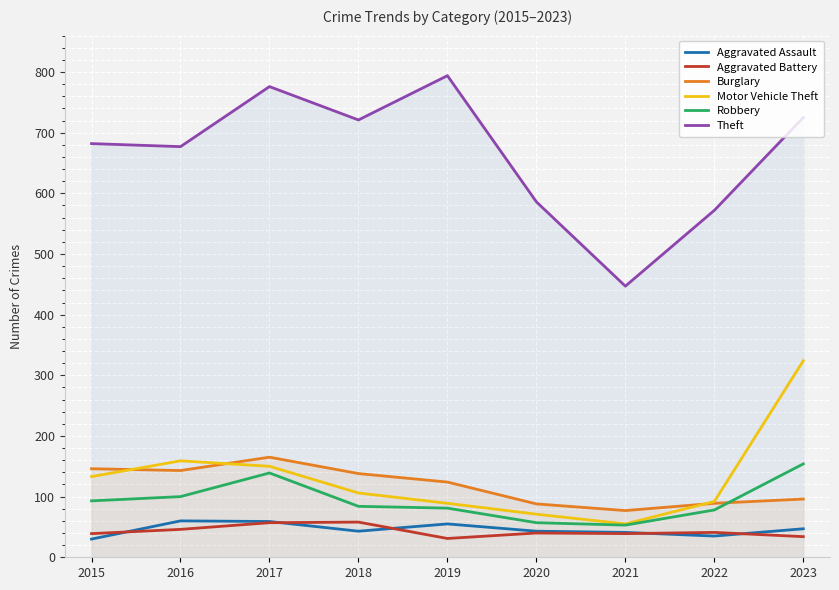

What is the sum of all Motor Vehicle Theft values?

1179